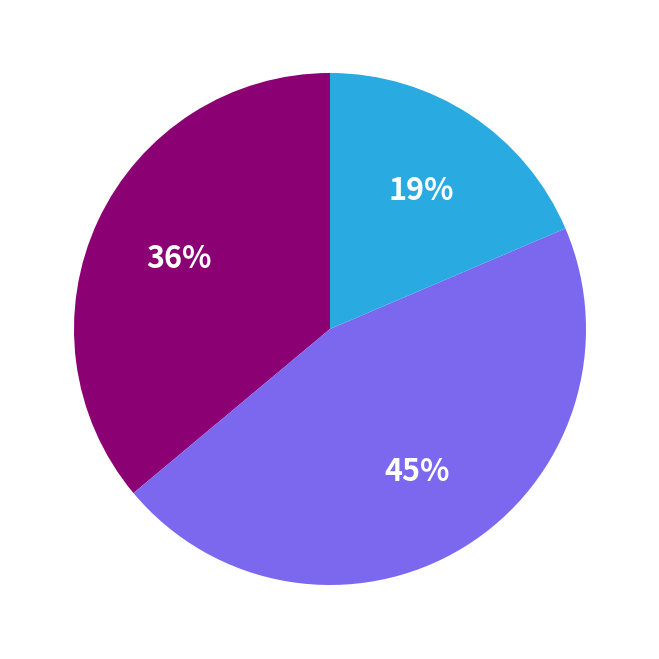

Does any single category account for the majority?

No